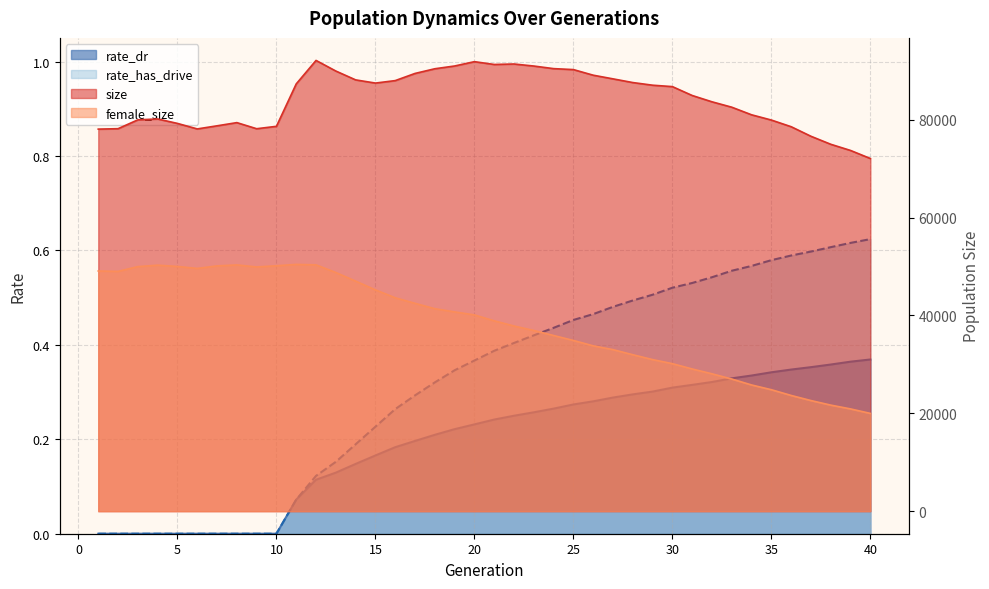

True or false: rate_dr and size intersect in this chart.

False